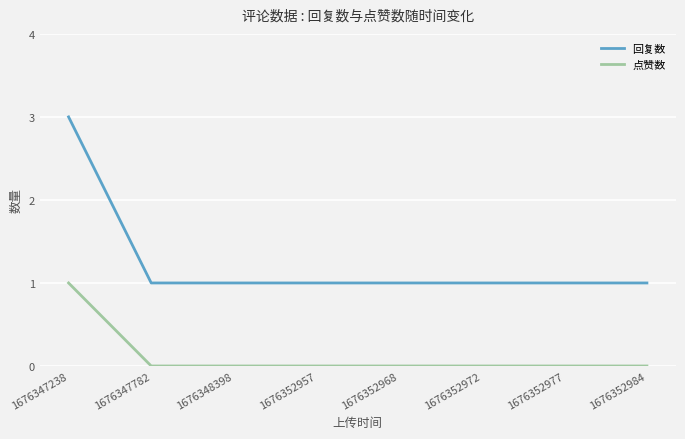

Reading left to right, extract all data points from this chart.

回复数: 3	1	1	1	1	1	1	1
点赞数: 1	0	0	0	0	0	0	0